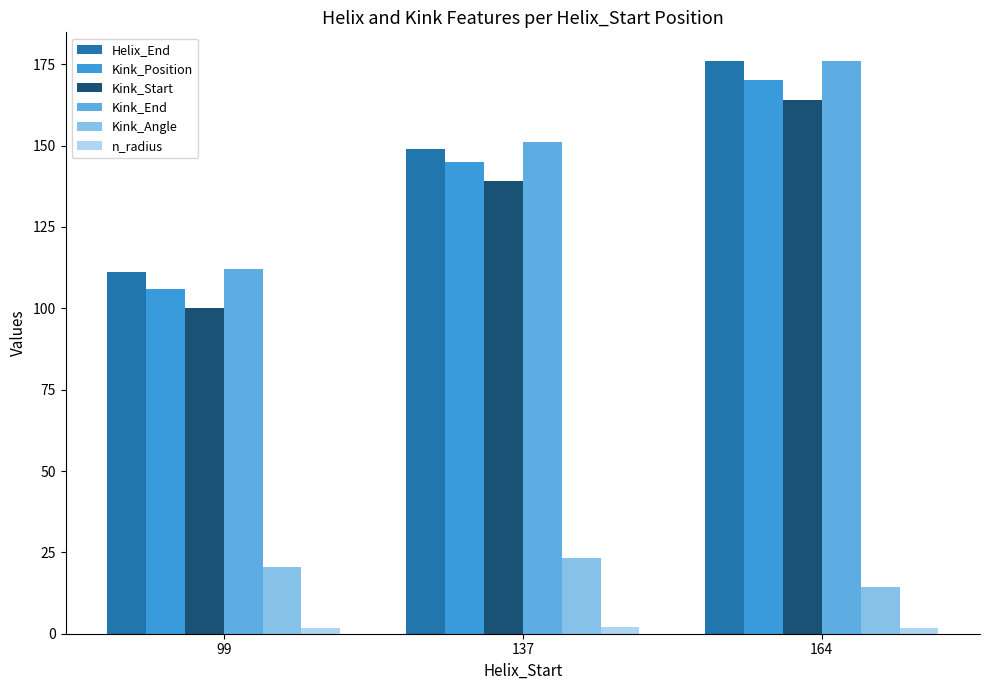

The Kink_Position series shows 142.4 at 99. True or false?

False